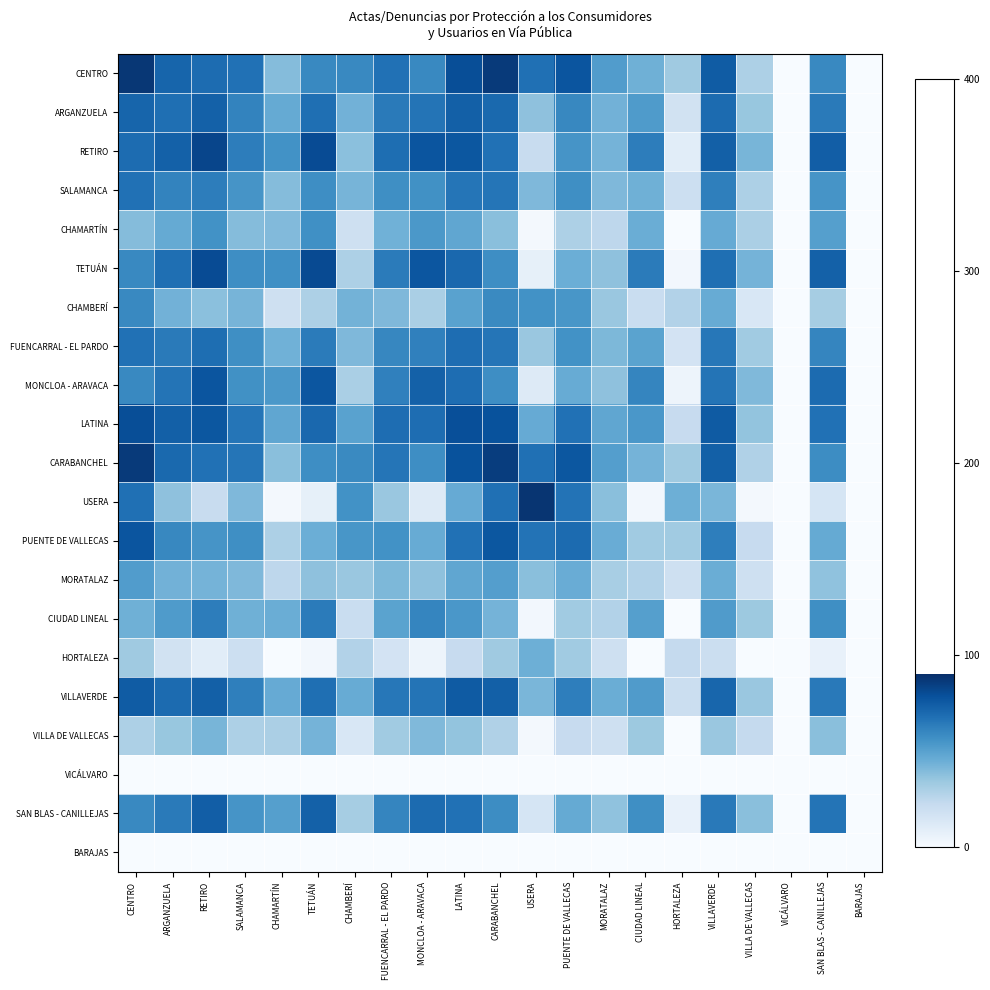

List the series in order of their peak value, lowest first.

VICÁLVARO, BARAJAS, VILLA DE VALLECAS, HORTALEZA, MORATALAZ, CHAMARTÍN, CHAMBERÍ, CIUDAD LINEAL, SALAMANCA, FUENCARRAL - EL PARDO, ARGANZUELA, SAN BLAS - CANILLEJAS, VILLAVERDE, MONCLOA - ARAVACA, PUENTE DE VALLECAS, LATINA, TETUÁN, RETIRO, CARABANCHEL, CENTRO, USERA